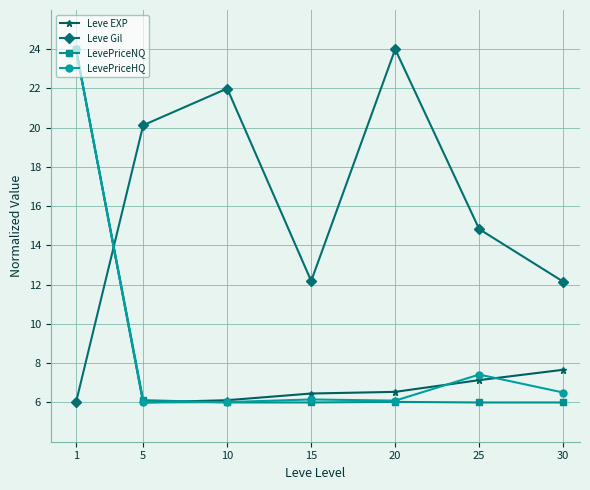

What is the spread (max minus min) of values at 10?

16.0